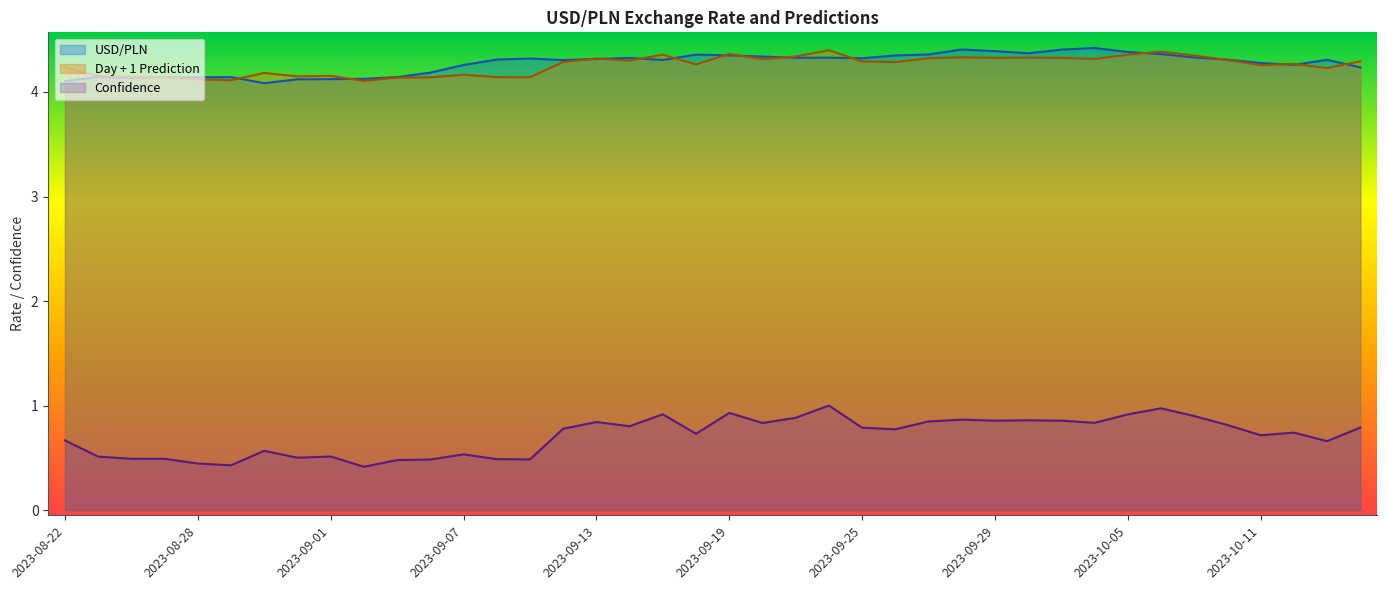

What is the sum of all Confidence values?

28.4